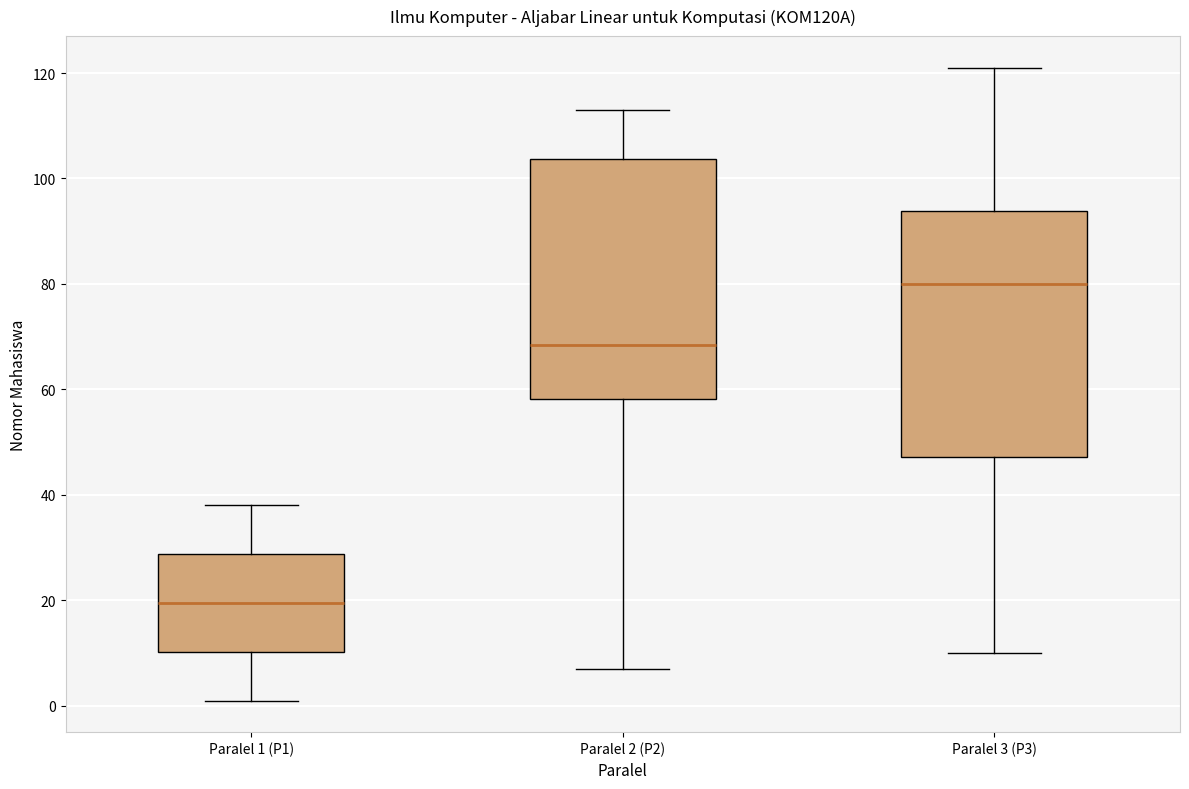

Where does the lower whisker of the box for Paralel 3 (P3) end on the y-axis? The values are not printed on the chart, so give them approximately, as read against the axis.

10